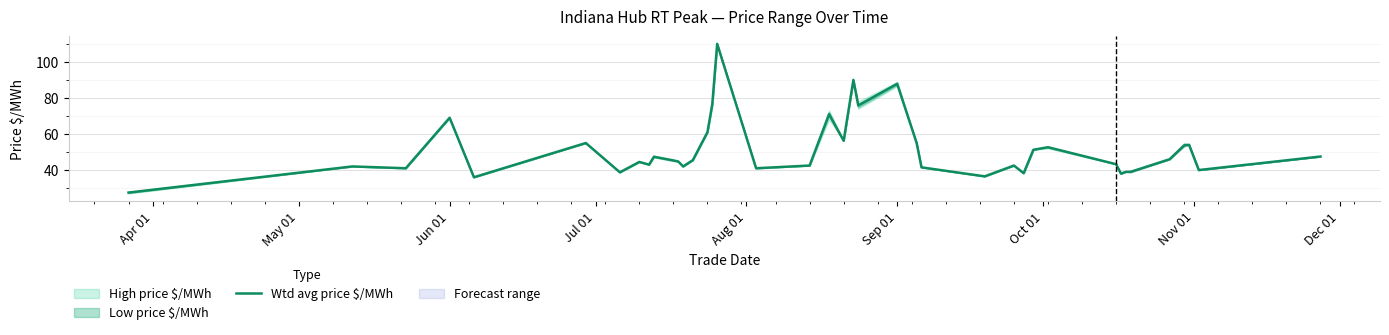

At which label is Wtd avg price $/MWh closest to 68?

Jun 01